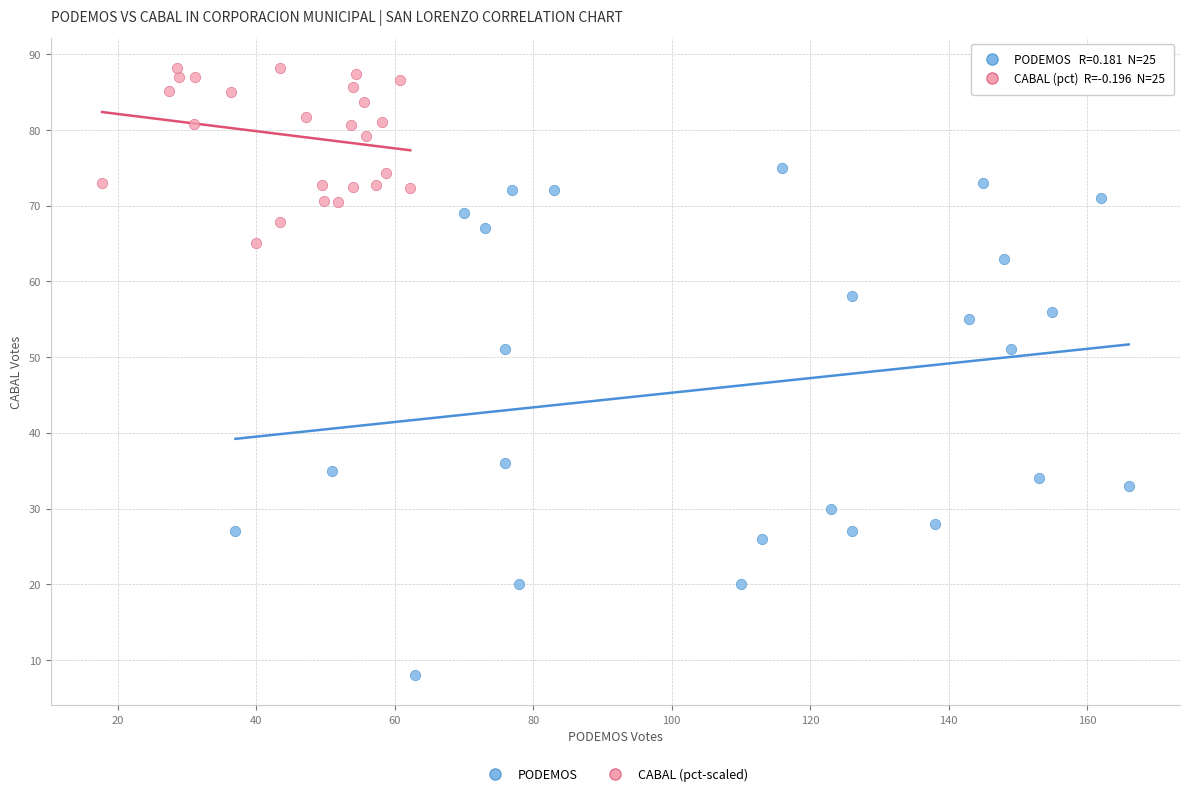

Which series has the widest spread of Y values?

PODEMOS